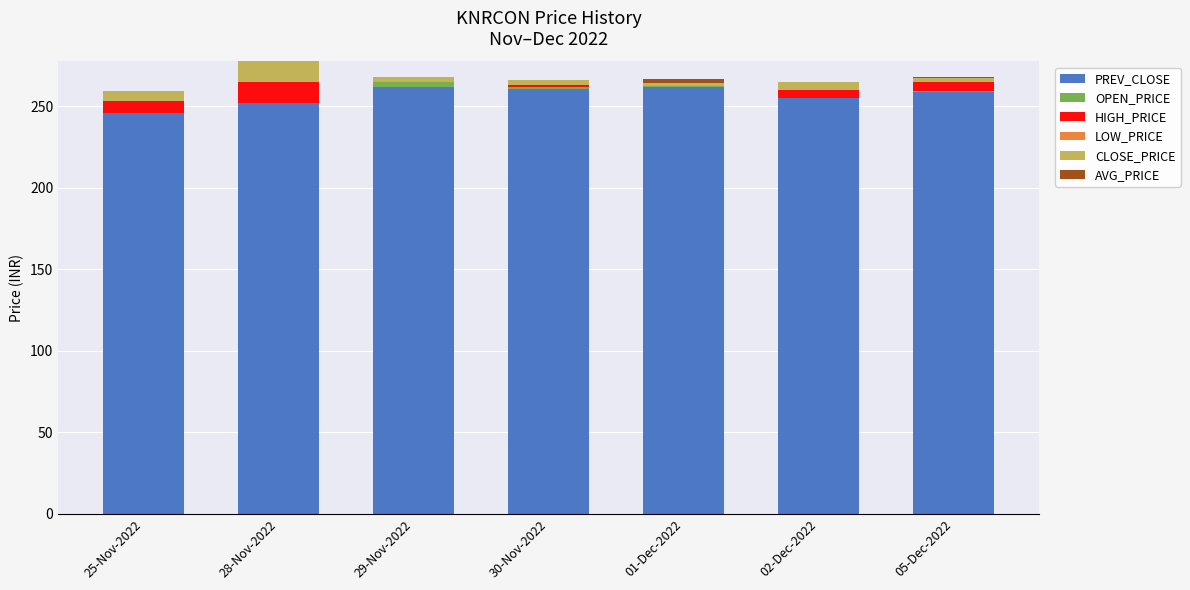

The value of PREV_CLOSE at 29-Nov-2022 is 362.7. True or false?

False